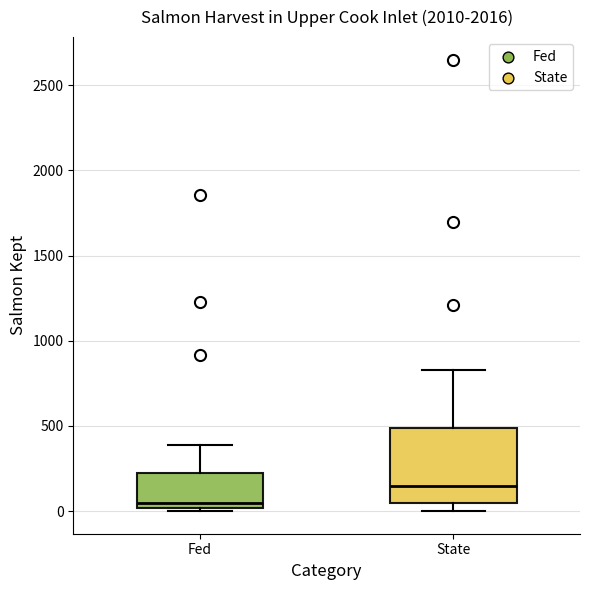

Where is the upper edge of the box for Fed on the y-axis? The values are not printed on the chart, so give them approximately, as read against the axis.

200